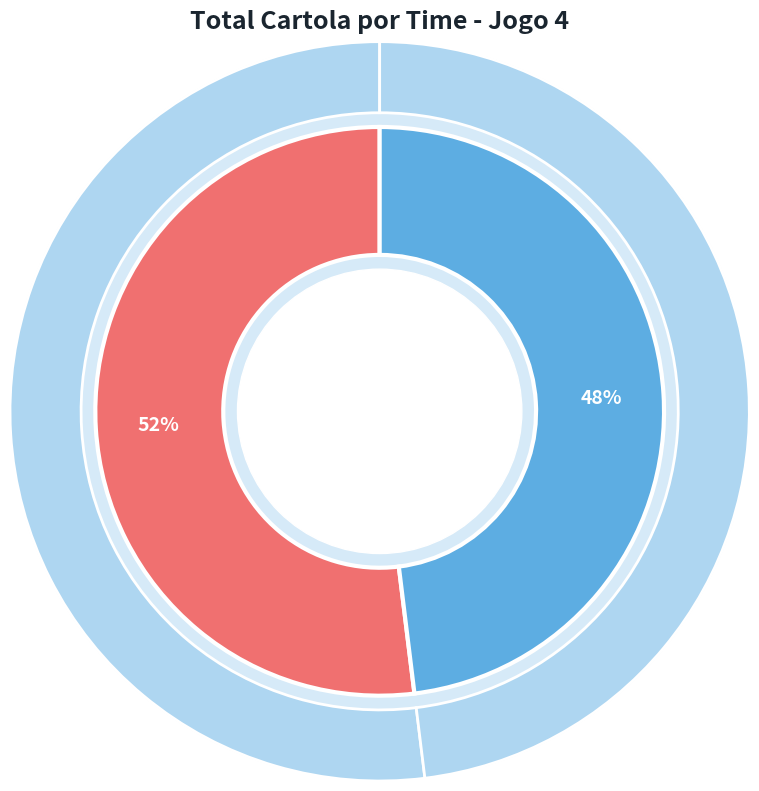

Do Lá do Itaqui and TORRESMO COM PINGA together represent more than half of the pie?

Yes